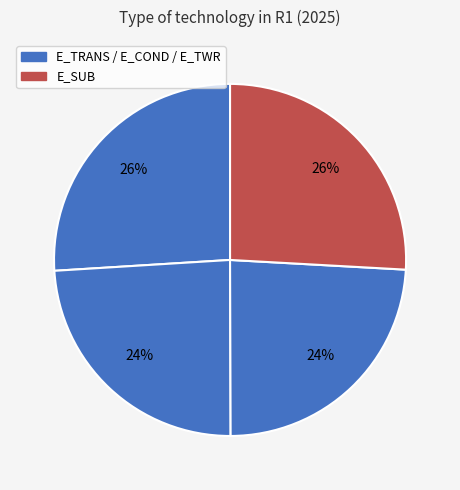

Count the number of slices in the pie.

4